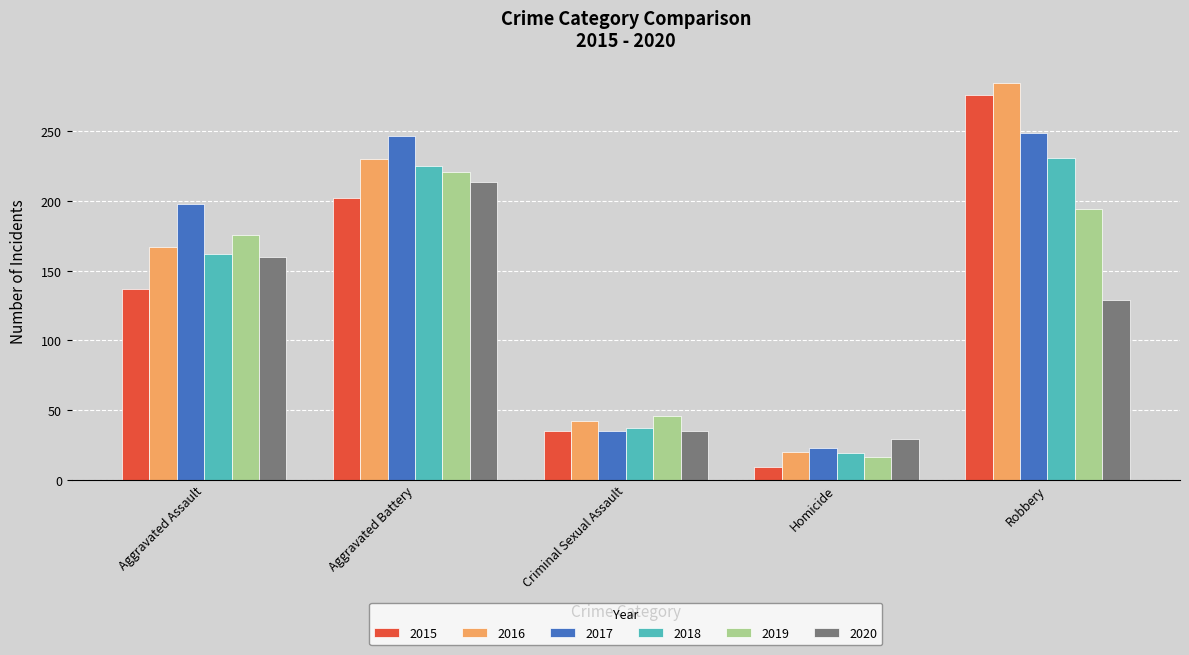

What is the value of the 2016 bar at the 5th from the left?

285